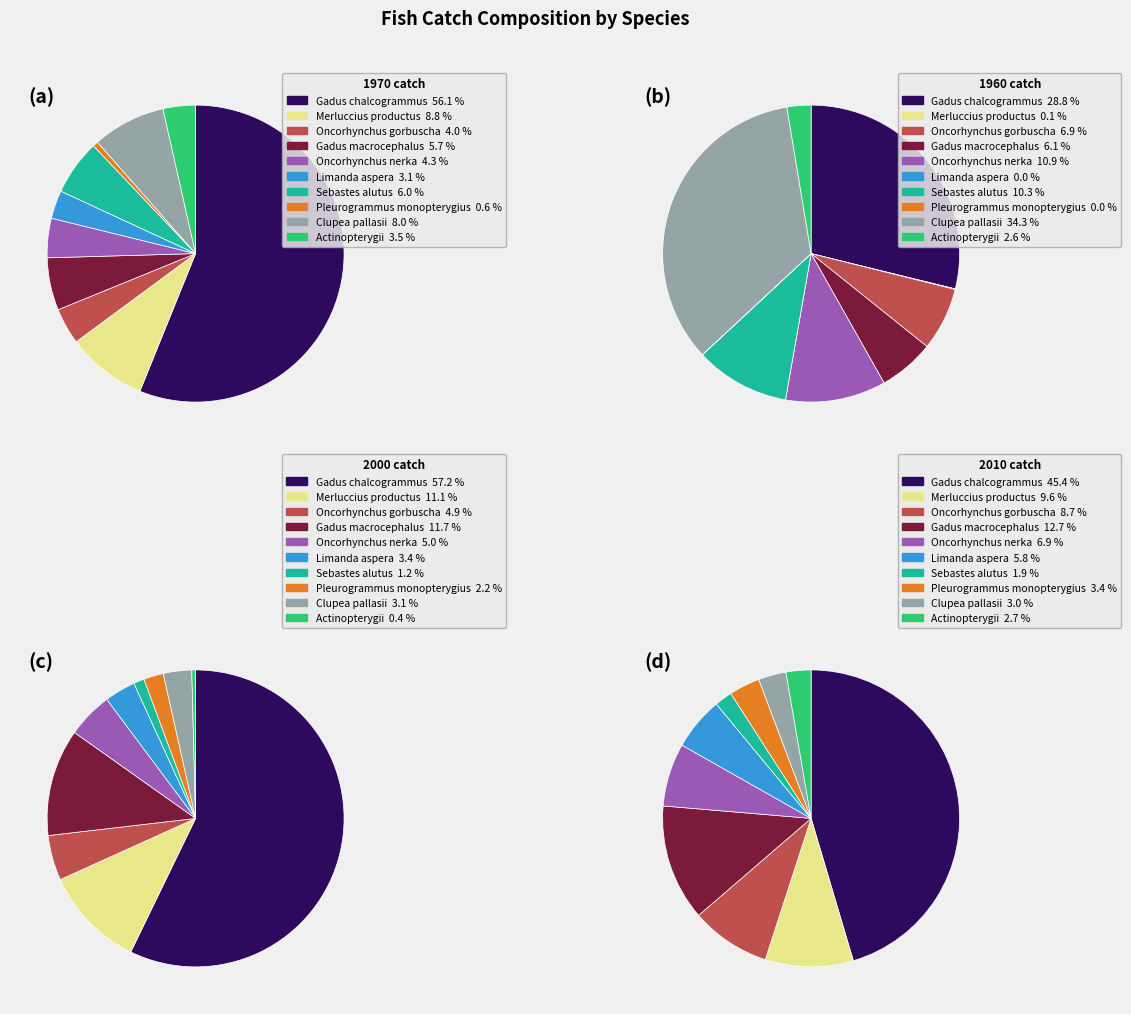

Which has a higher value, Merluccius productus or Pleurogrammus monopterygius?

Merluccius productus